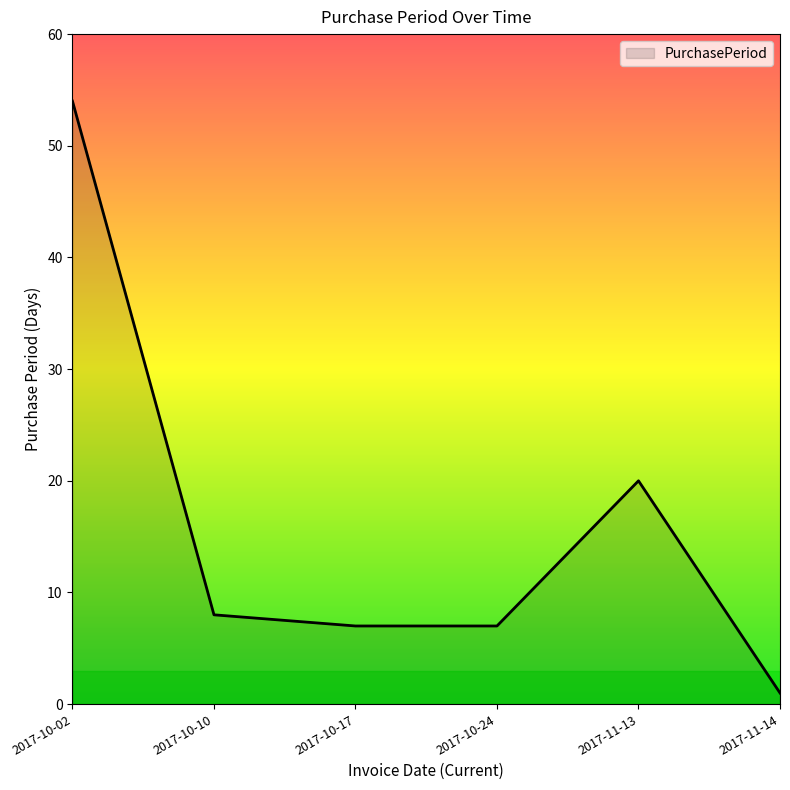

At which label is the value closest to 27?

2017-11-13